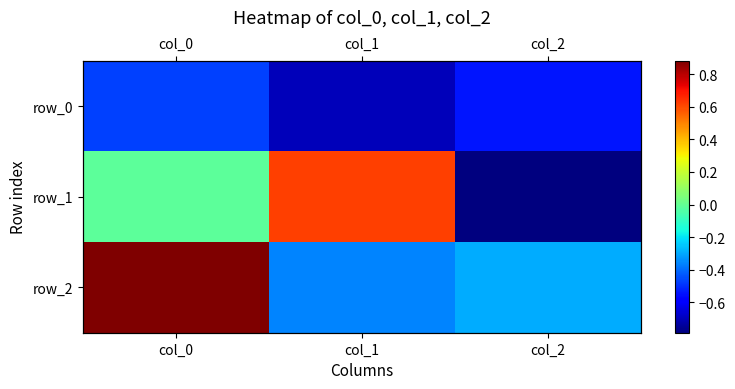

Which category has the highest value in the row_1 series?

col_1